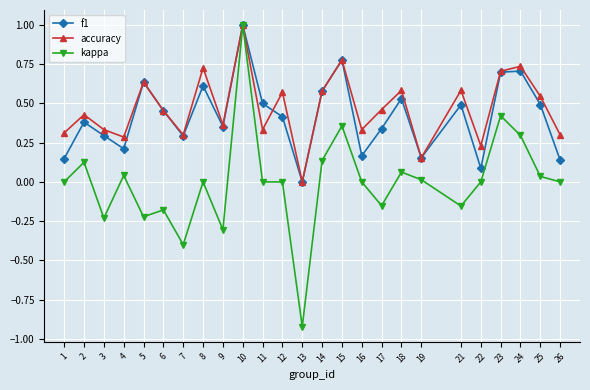

What is the sum of the f1 values at 15 and 1?

0.9